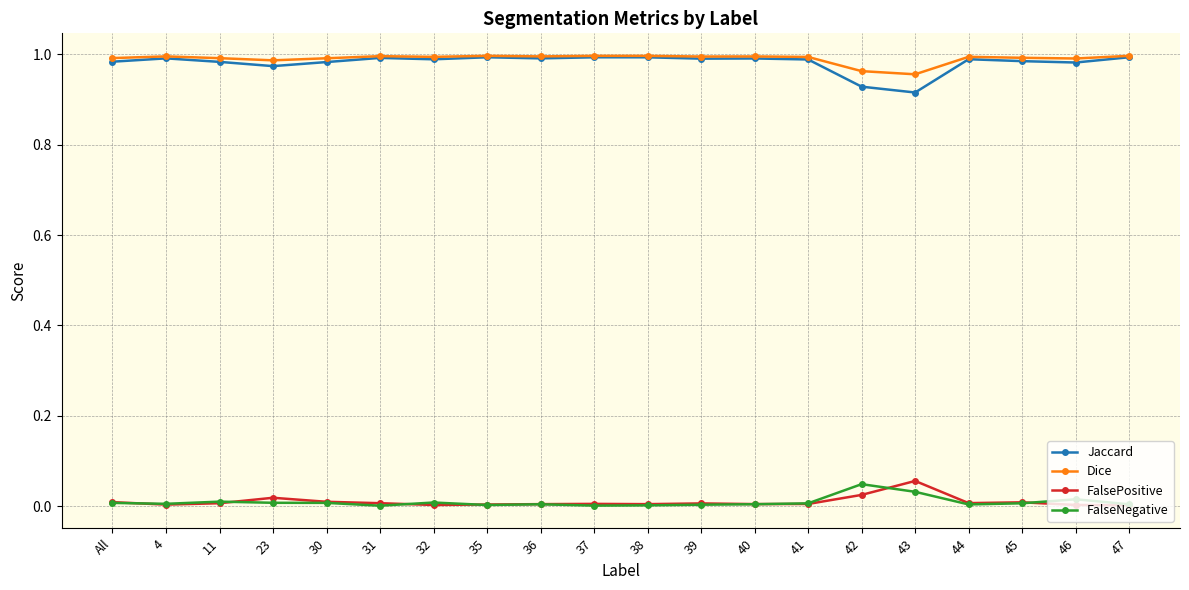

What is the sum of the Dice values at 44 and 11?

2.0